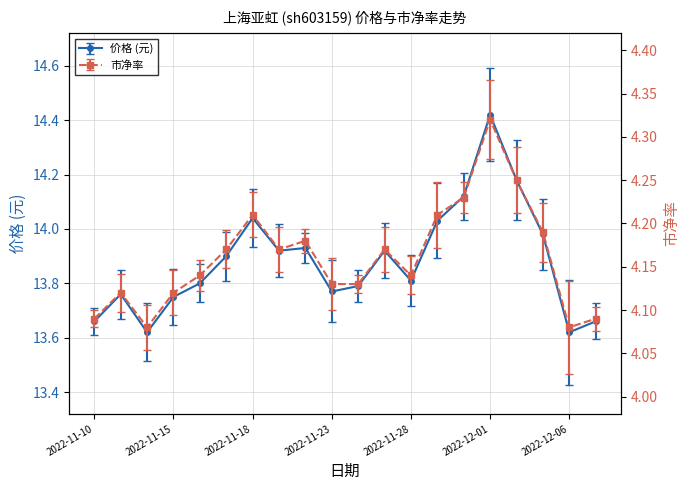

At which category does 价格 reach its first local valley?

2022-11-14